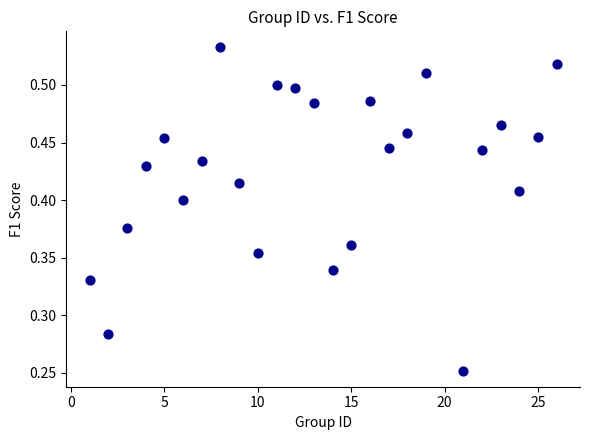

What is the range of X values (max minus min)?

25.0